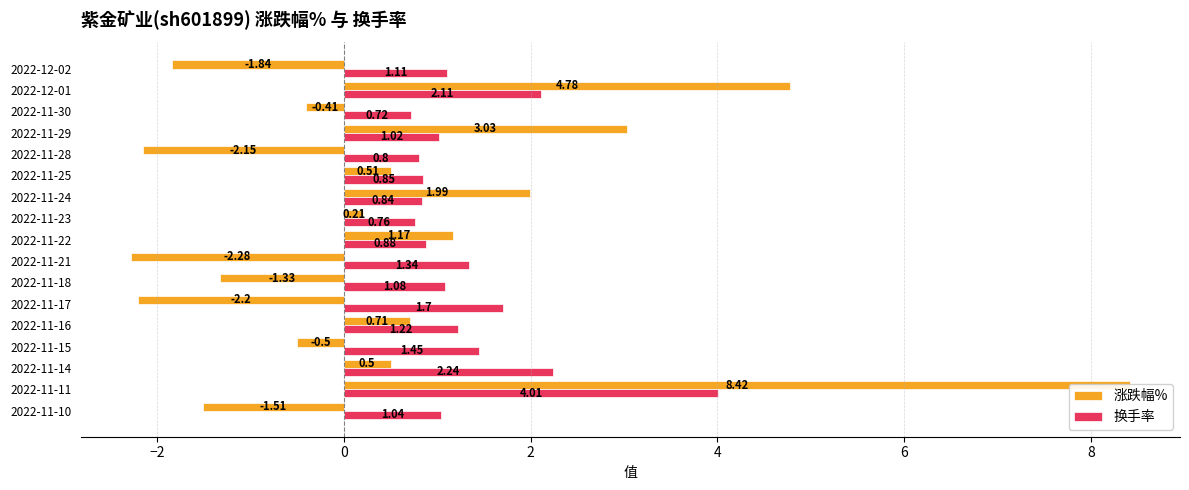

What are all the series names shown in the legend?

涨跌幅%, 换手率